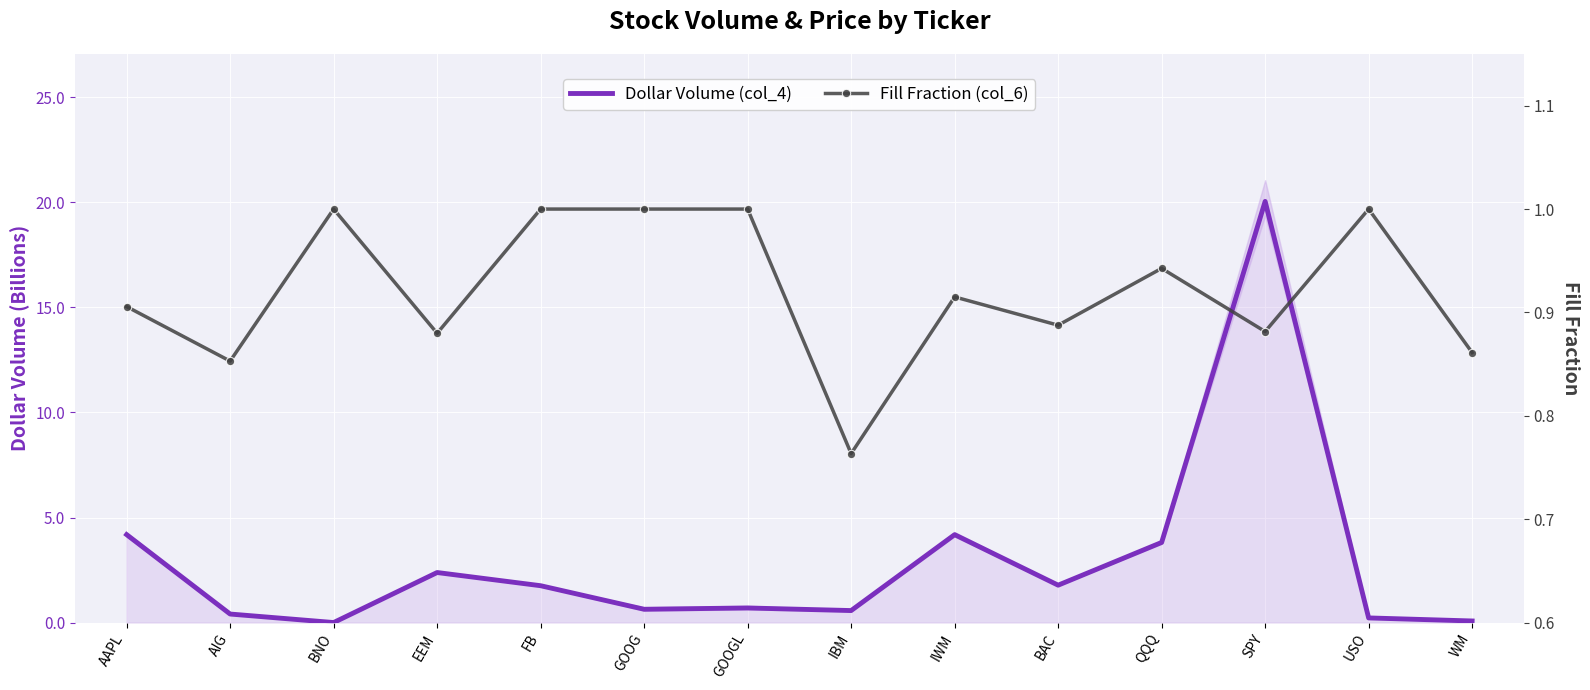

Where is the first local maximum for Fill Fraction (col_6)?

BNO